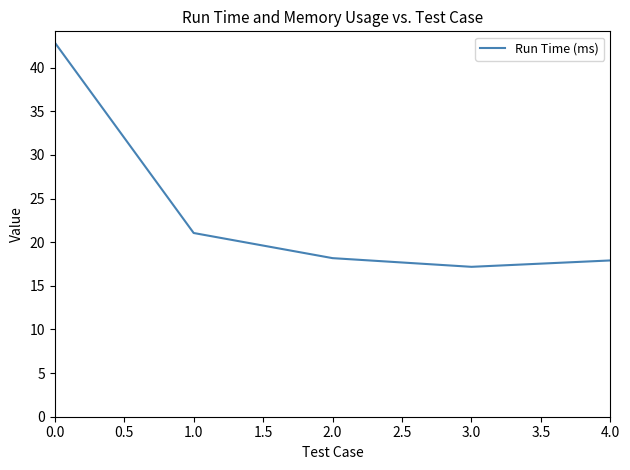

How many lines are shown in the chart?

1